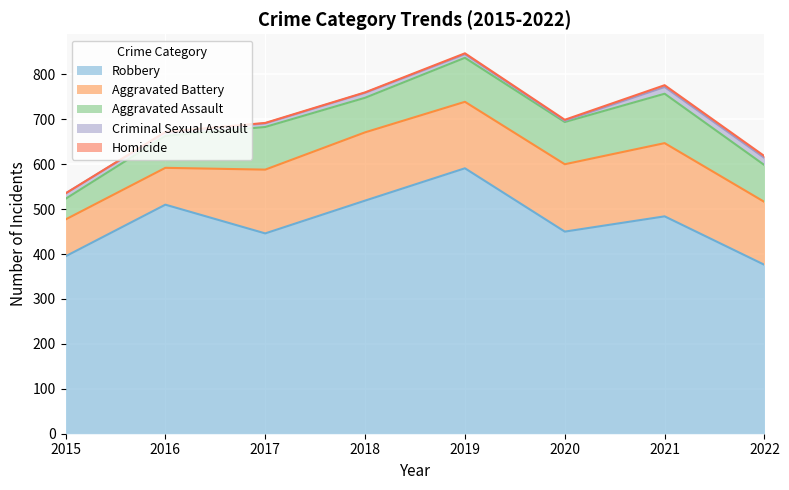

True or false: Aggravated Battery and Criminal Sexual Assault intersect in this chart.

False